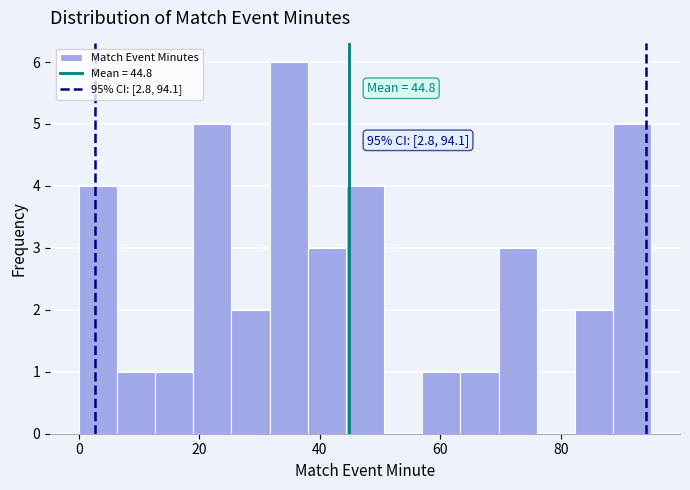

Read against the x-axis, roughly where is the centre of the tallest bar?

34